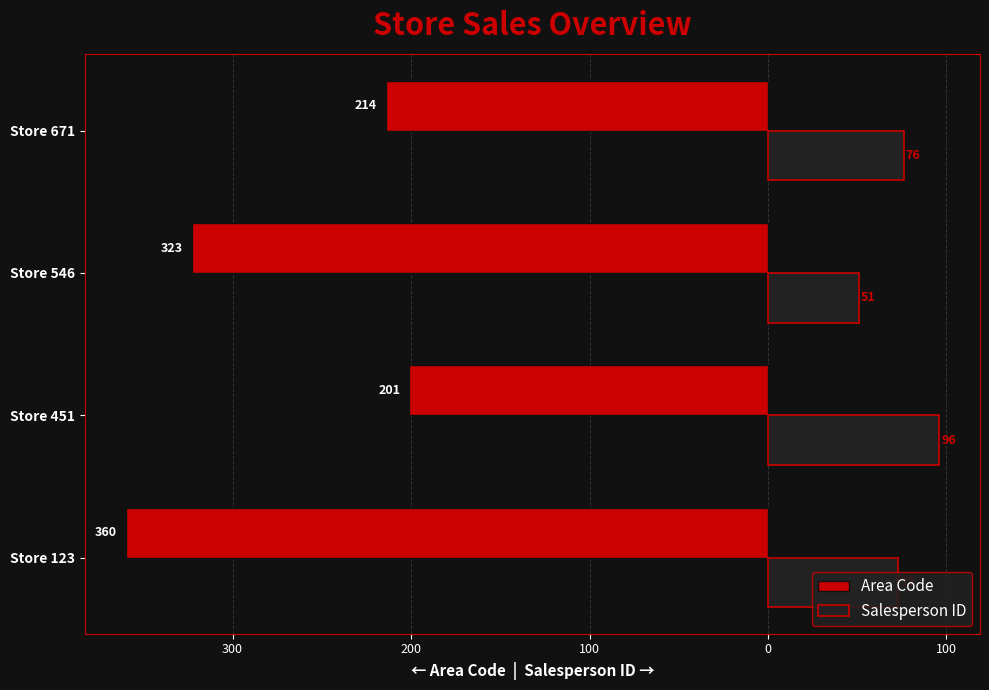

What are all the series names shown in the legend?

Area Code, Salesperson ID